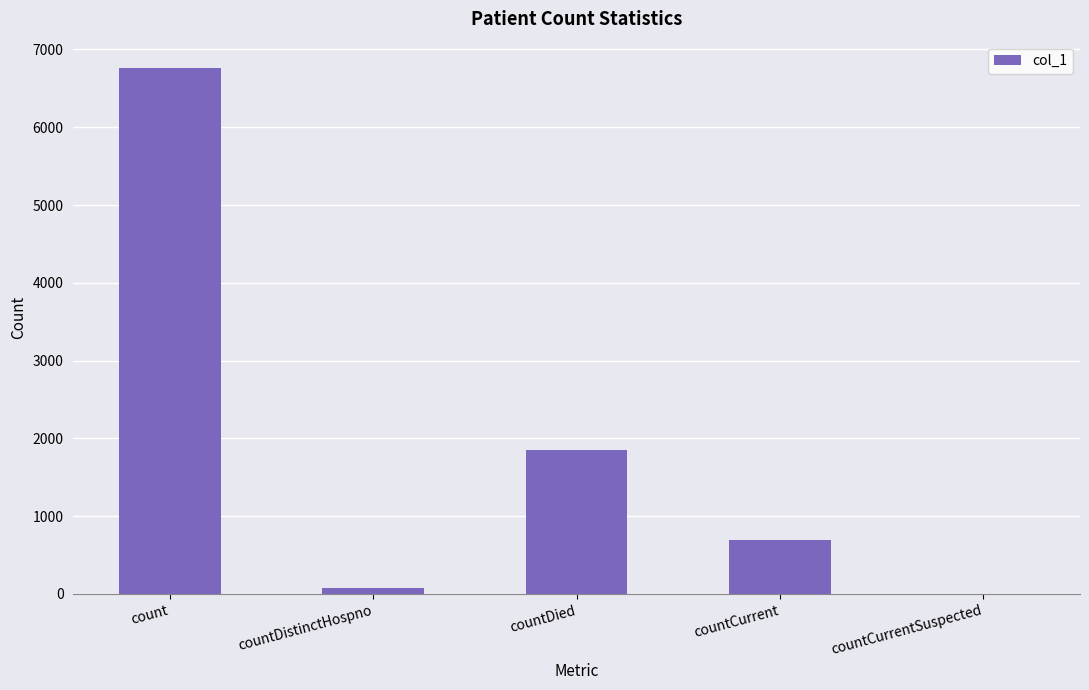

Reading left to right, extract all data points from this chart.

count=6762	countDistinctHospno=77	countDied=1856	countCurrent=697	countCurrentSuspected=0